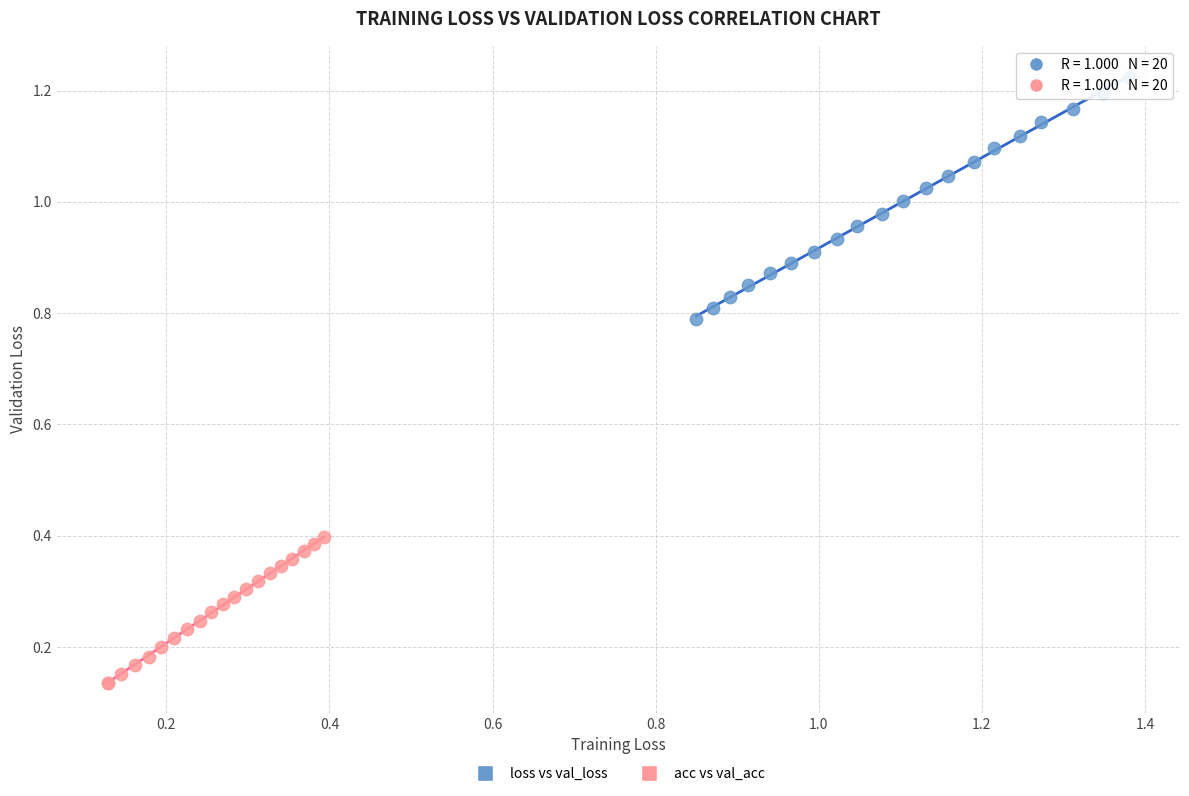

Which series has the widest spread of Y values?

loss vs val_loss